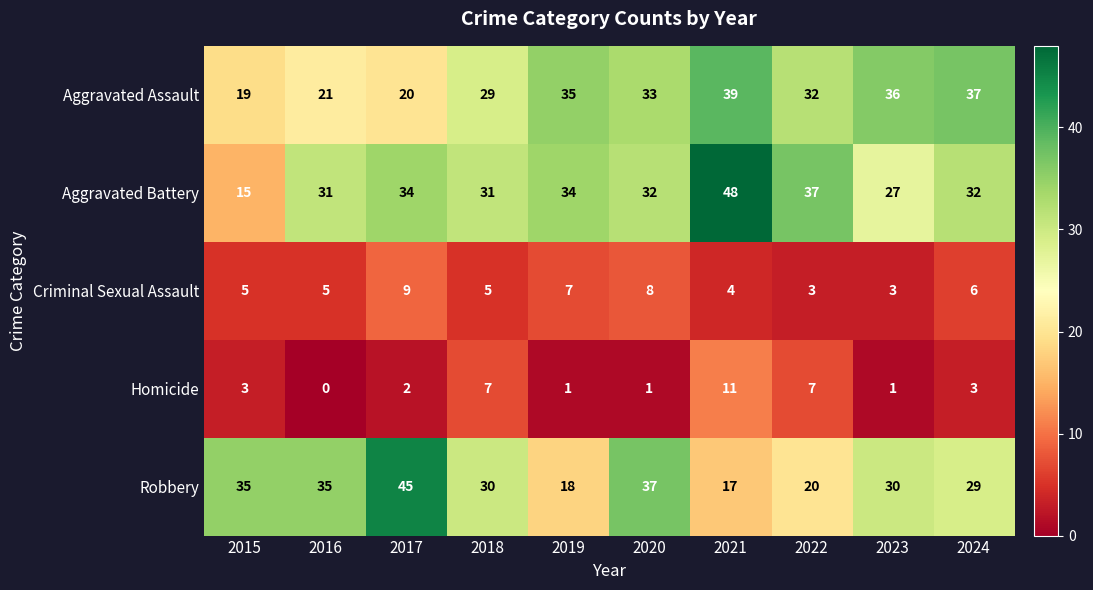

How many Criminal Sexual Assault values are between 4 and 7?

6